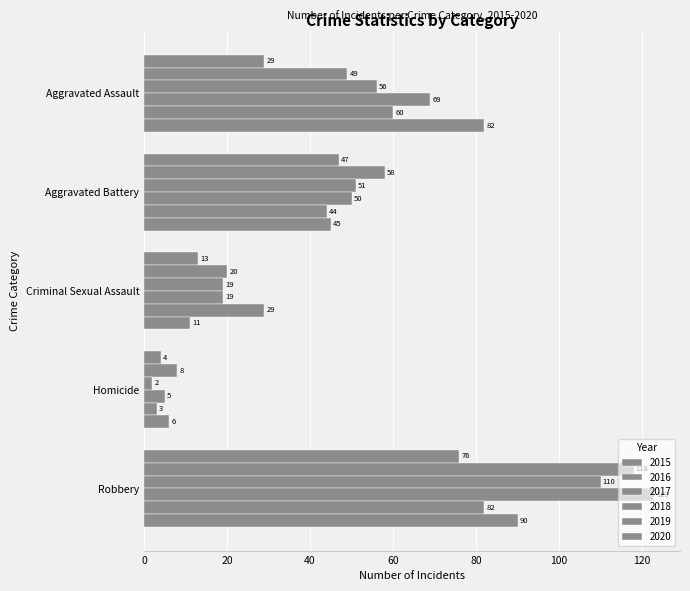

Count the number of categories in the chart.

5